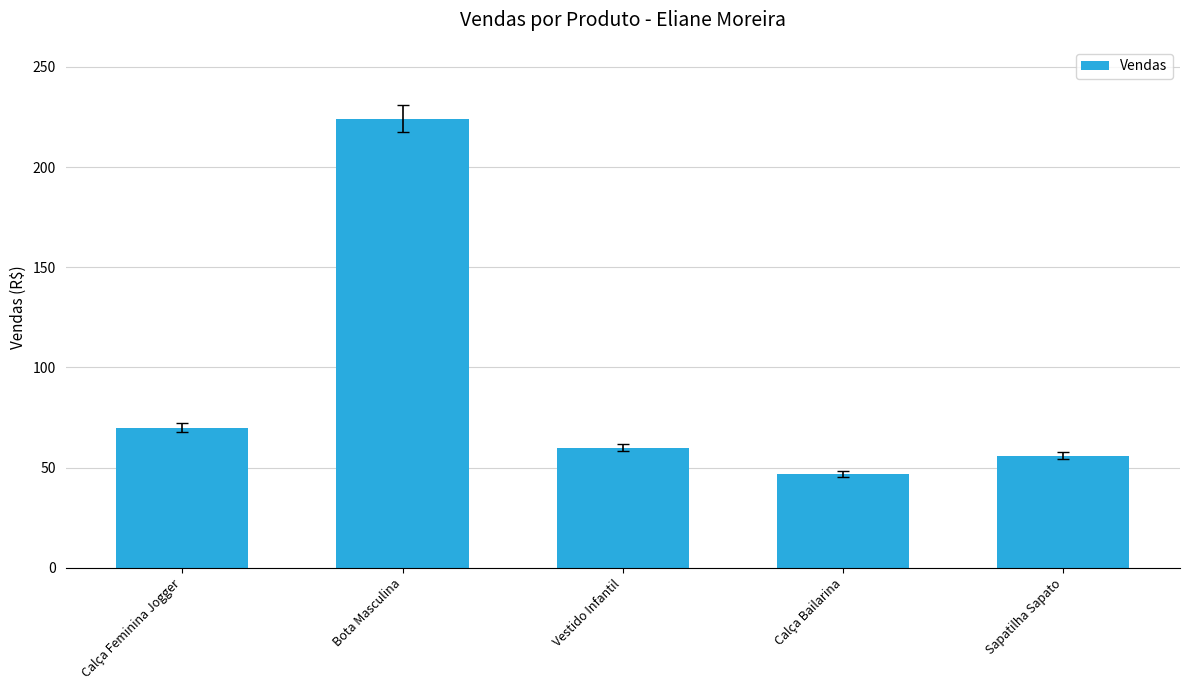

Approximately how many times larger is the value at Vestido Infantil compared to Bota Masculina?

0.3